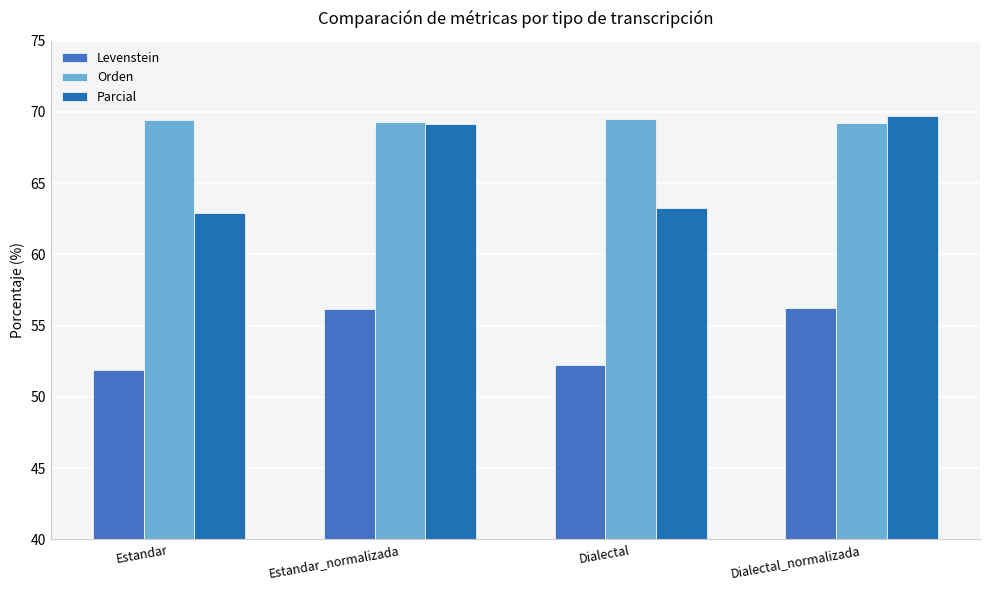

What is the smallest value displayed?

51.9